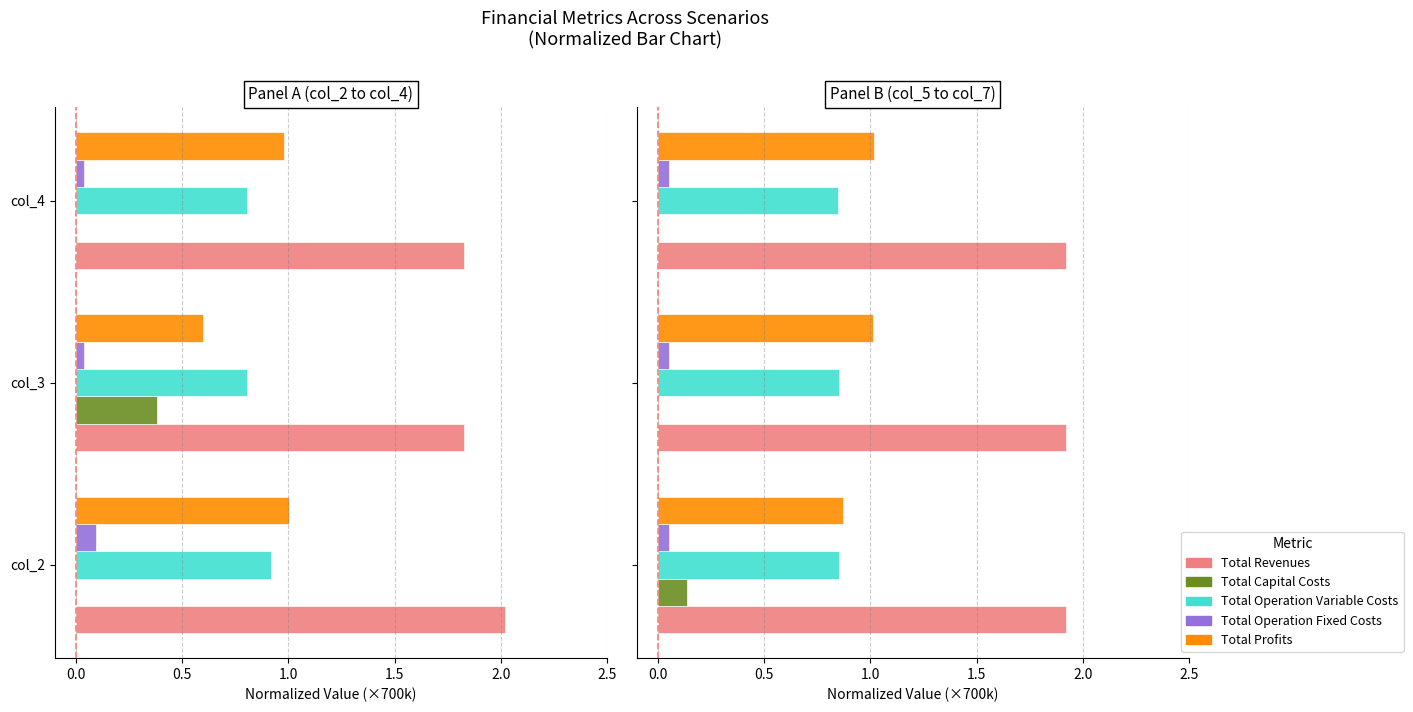

At how many categories does at least one series exceed 0?

3